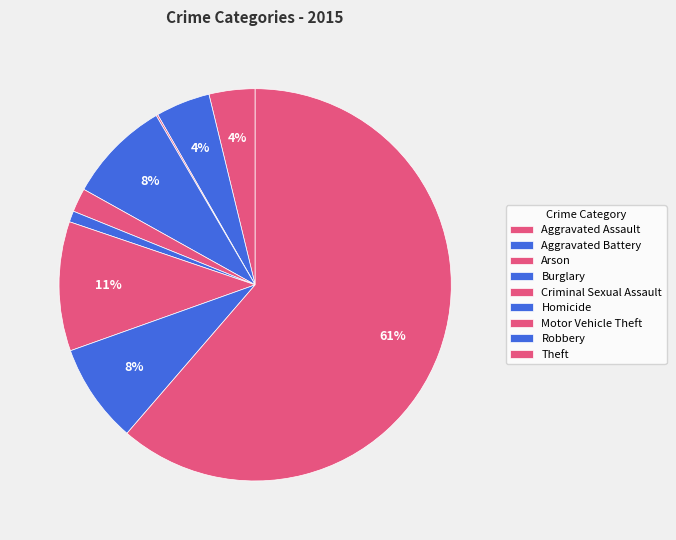

What percentage is the Burglary slice, to the nearest percent?

8%